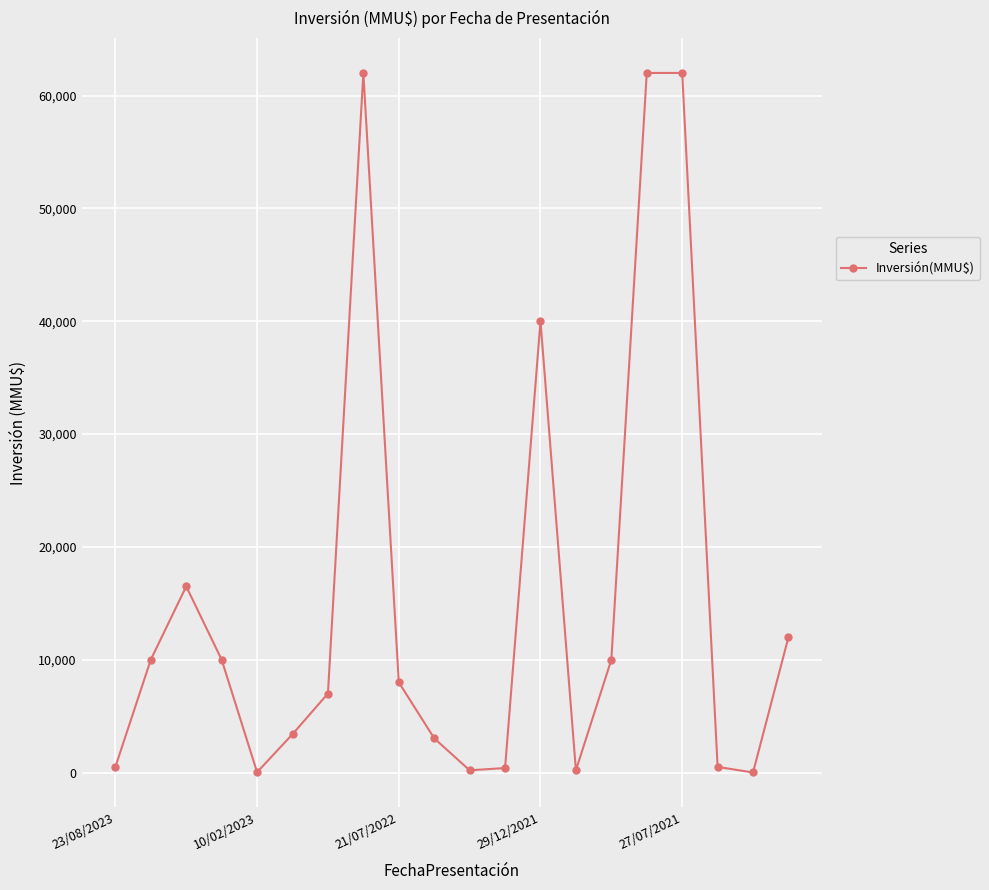

How many categories are shown in the chart?

20